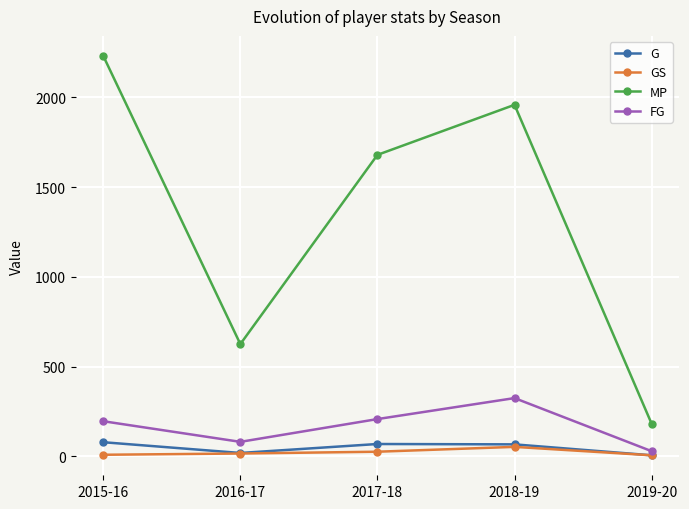

Where does the G series first go above 66?

2015-16